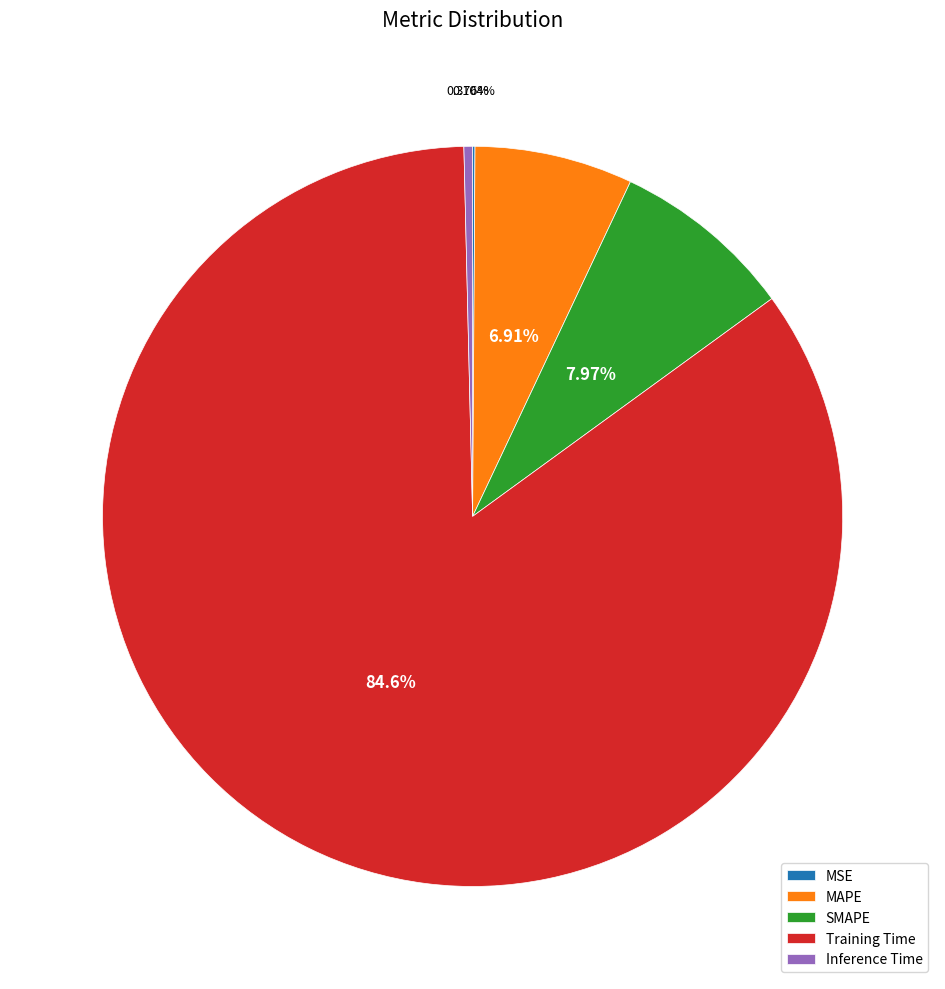

Between Training Time and SMAPE, which is larger?

Training Time